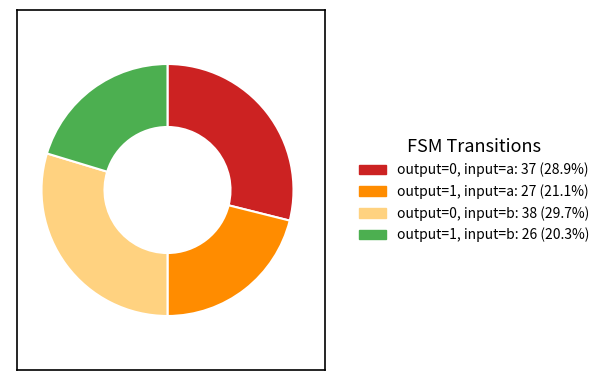

How many segments does this pie chart have?

4